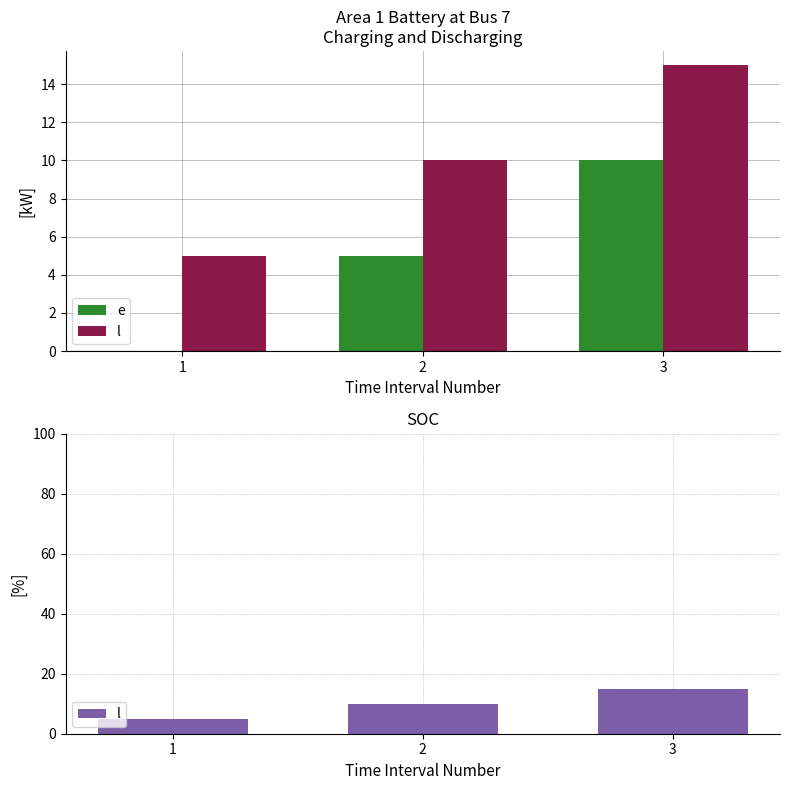

What is the sum of the e values at 3 and 1?

10